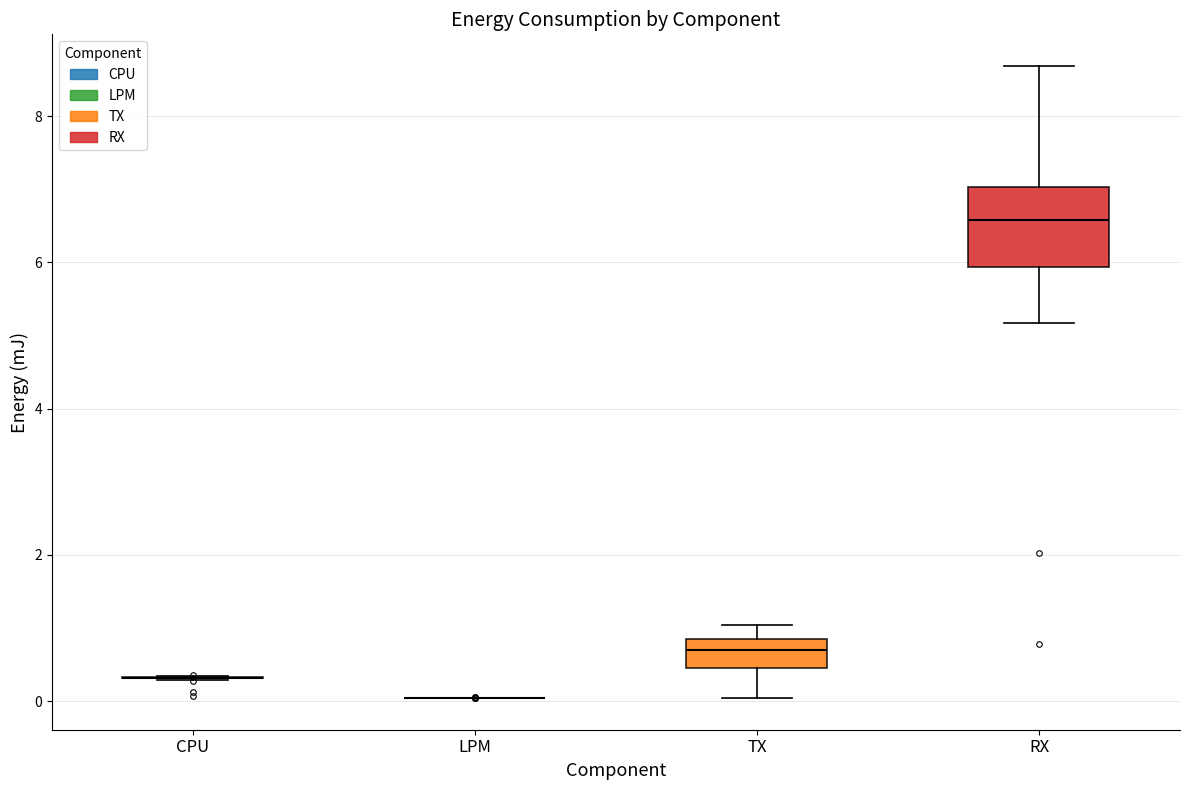

Where is the upper edge of the box for TX on the y-axis? The values are not printed on the chart, so give them approximately, as read against the axis.

0.8